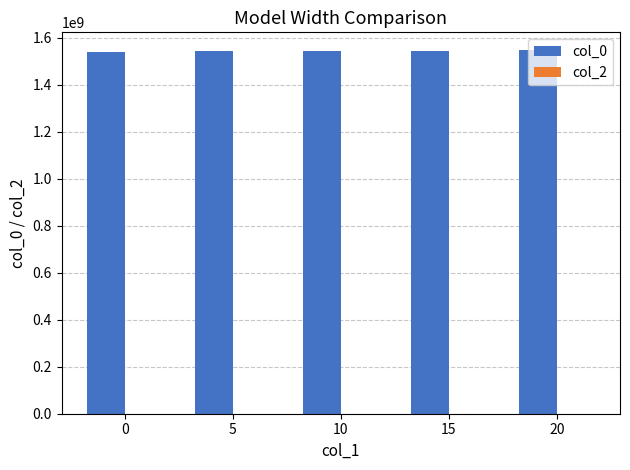

The value at 10 is 2188604189. True or false?

False